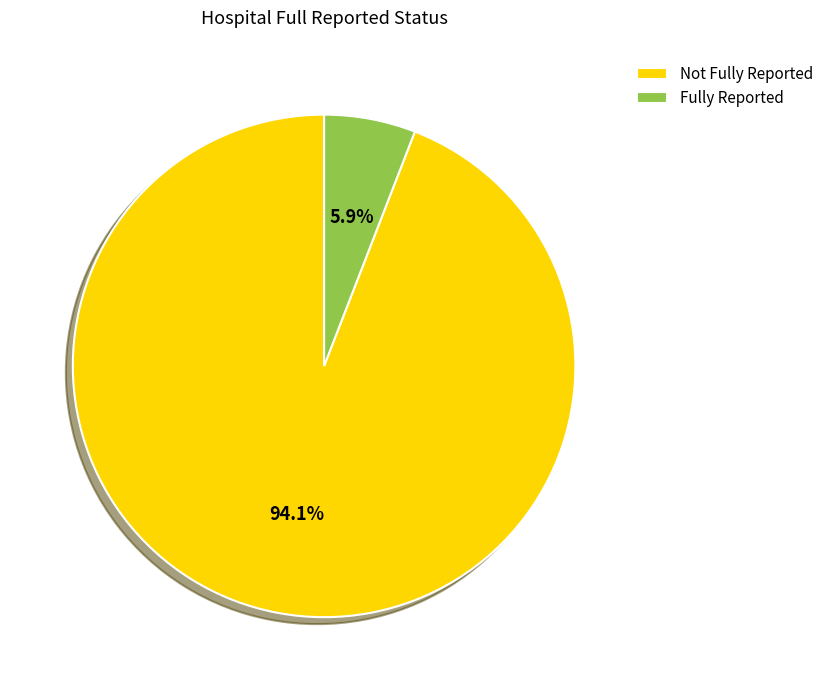

What is the total percentage of Fully Reported and Not Fully Reported?

100.0%